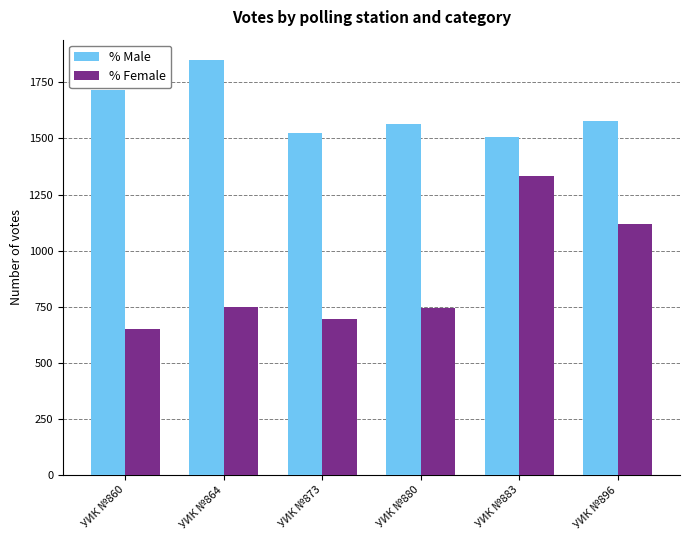

What is the sum of the % Female values at УИК №883 and УИК №860?

1985